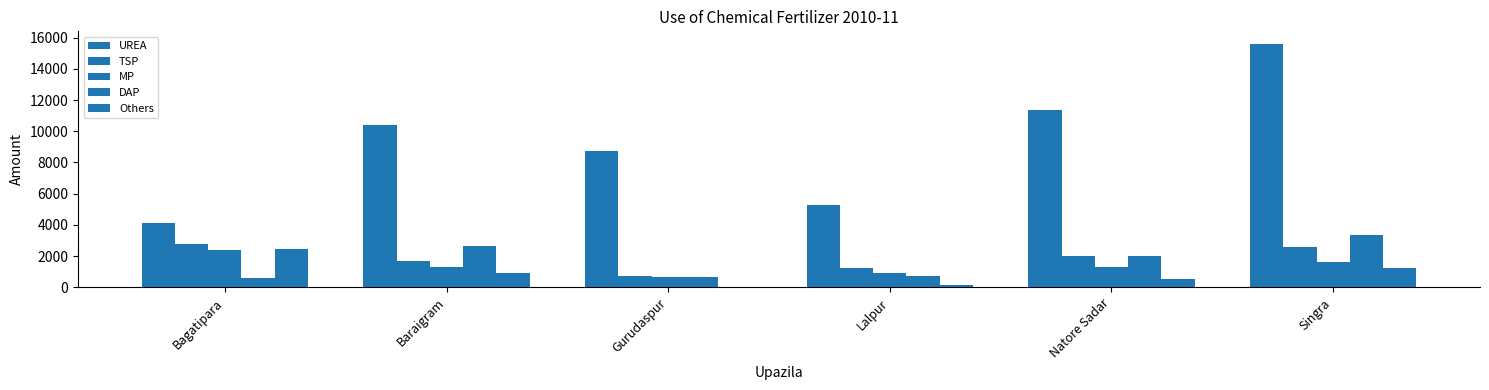

At which category is the sum across all series the highest?

Singra